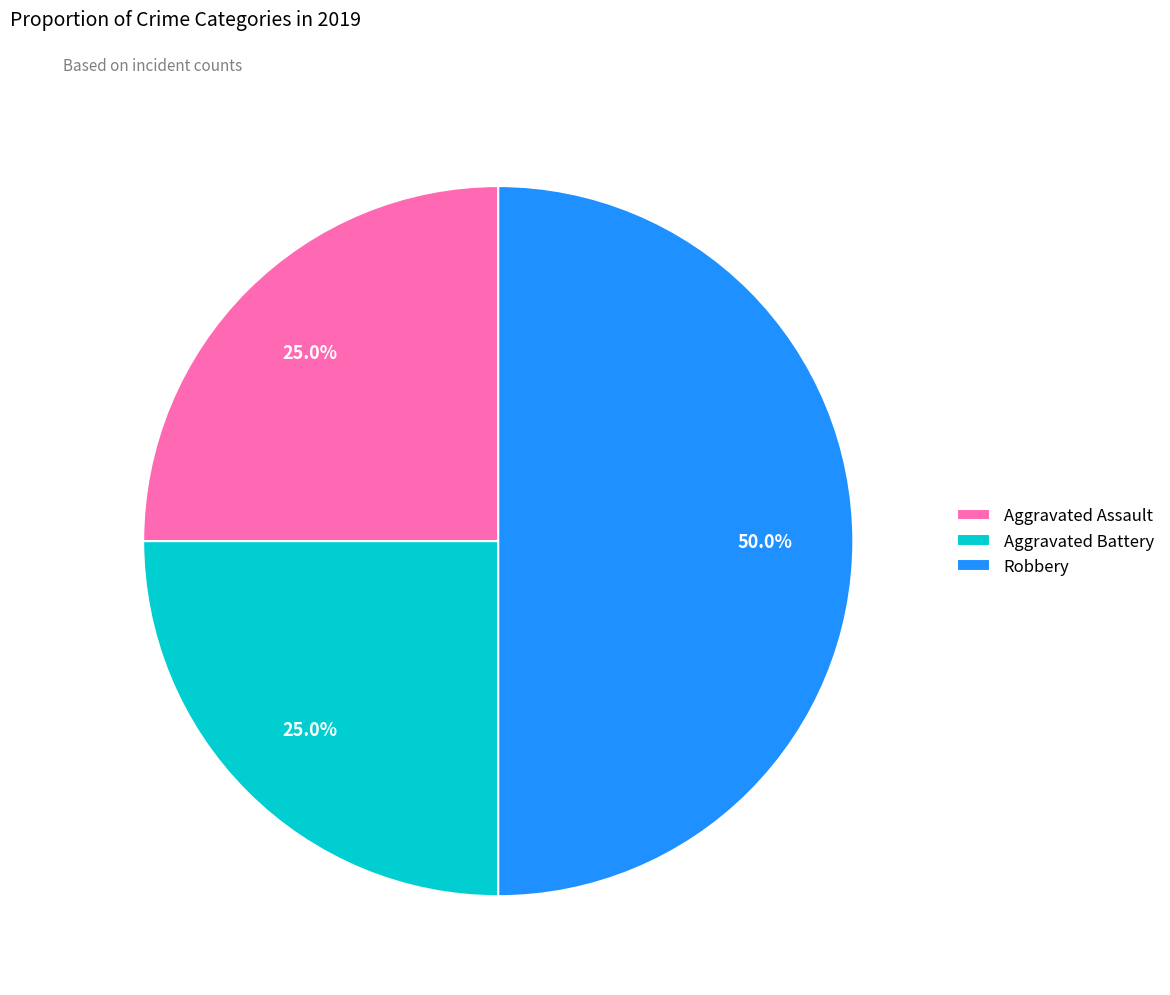

The Aggravated Assault slice represents 31% of the pie. True or false?

False